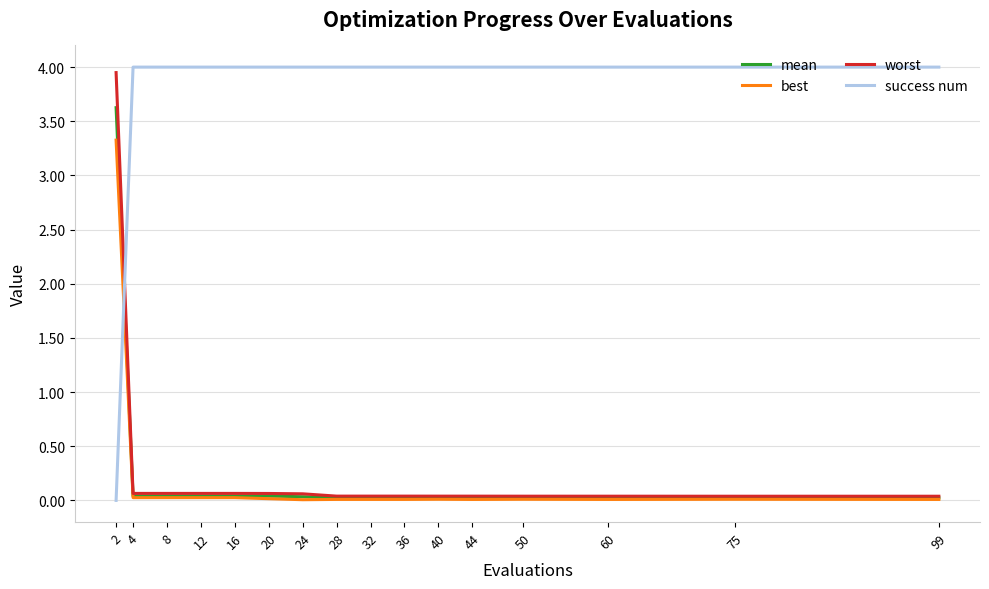

What value does the best series have at 2?

3.3